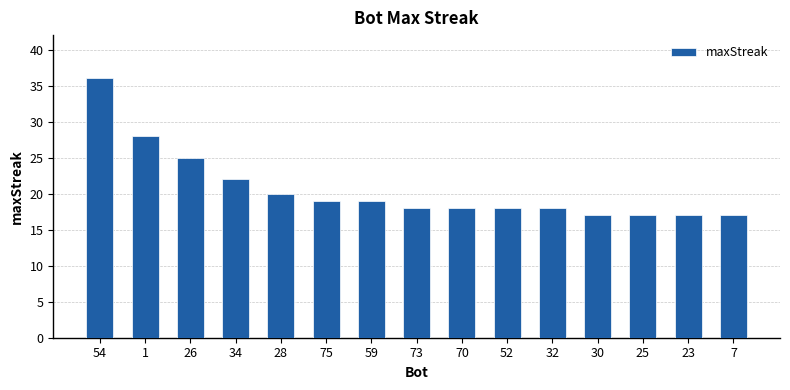

What is the minimum value shown in the chart?

17